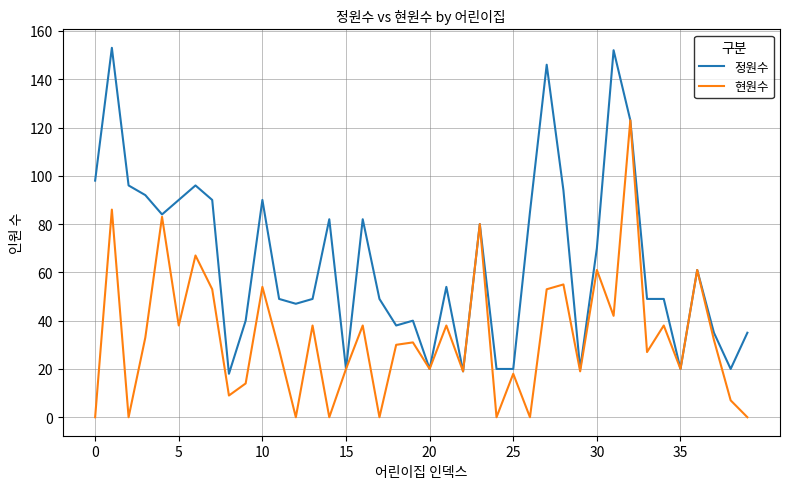

Which series has the largest total across all categories?

정원수